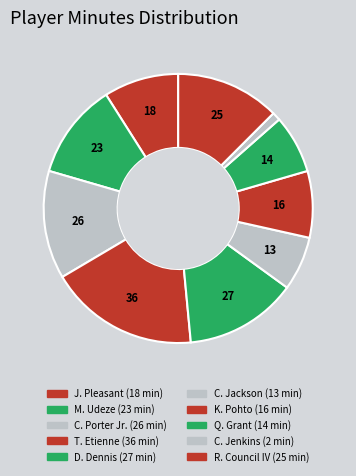

The D. Dennis slice represents 14% of the pie. True or false?

True